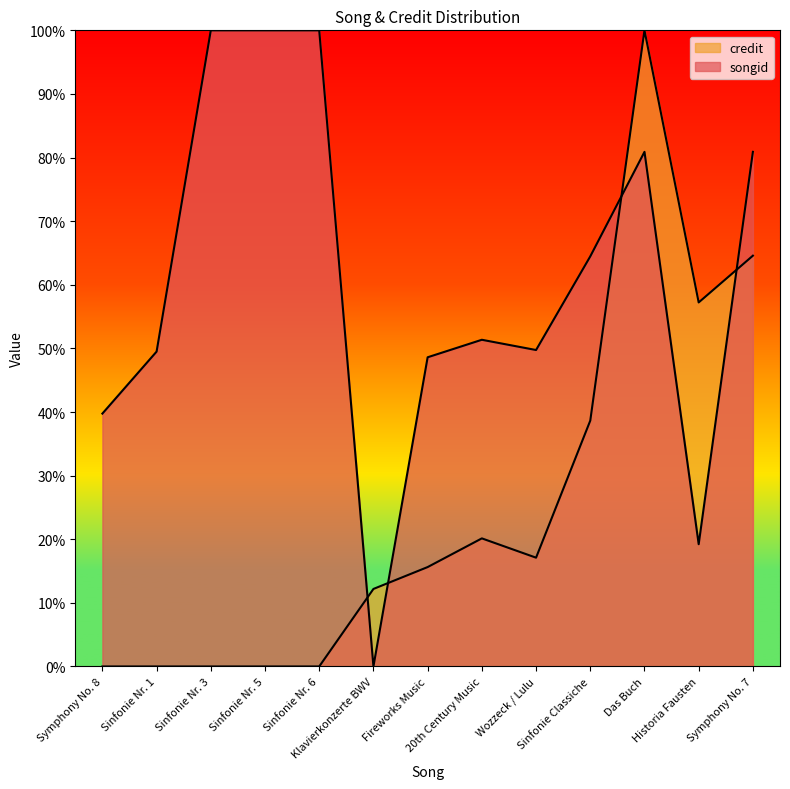

What is the label of the 1st point from the left?

Symphony No. 8